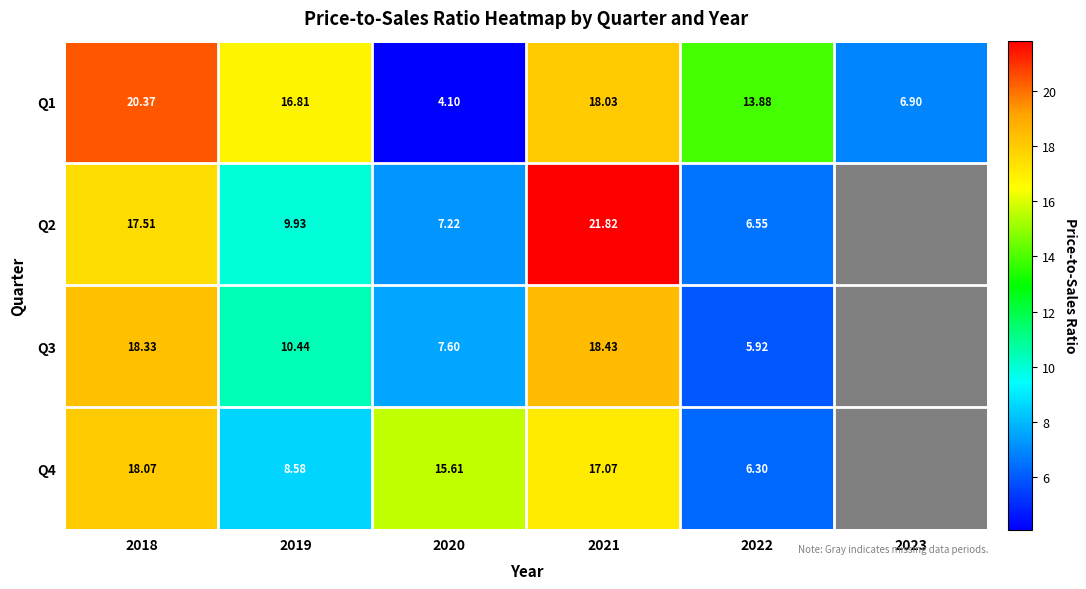

Rank the categories by Q4 value from lowest to highest.

2022, 2019, 2020, 2021, 2018, 2023